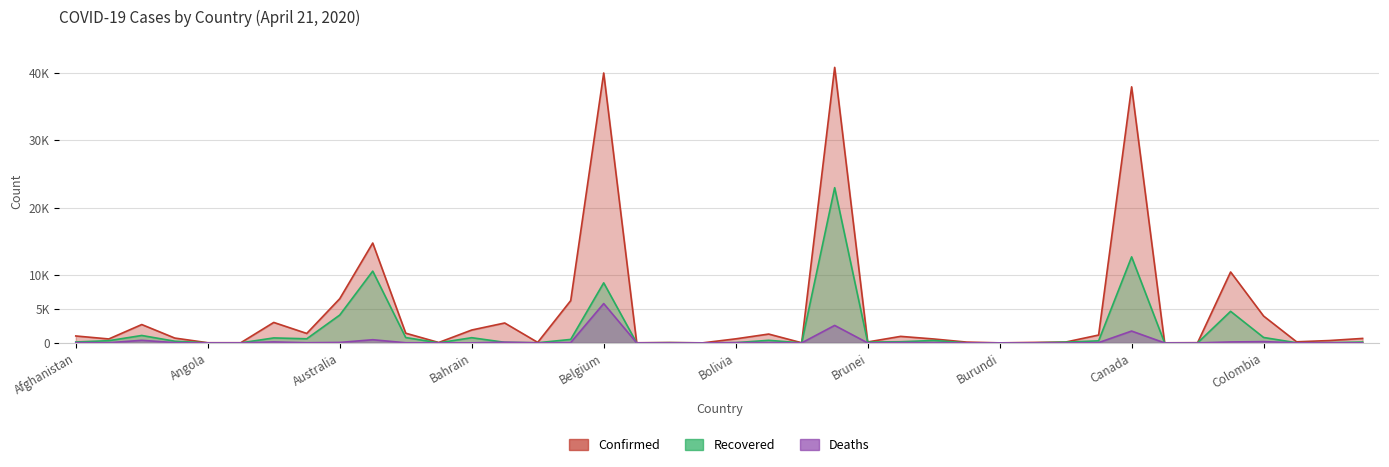

Is the value of Recovered at Antigua and Barbuda greater than the value of Confirmed at Chad?

No